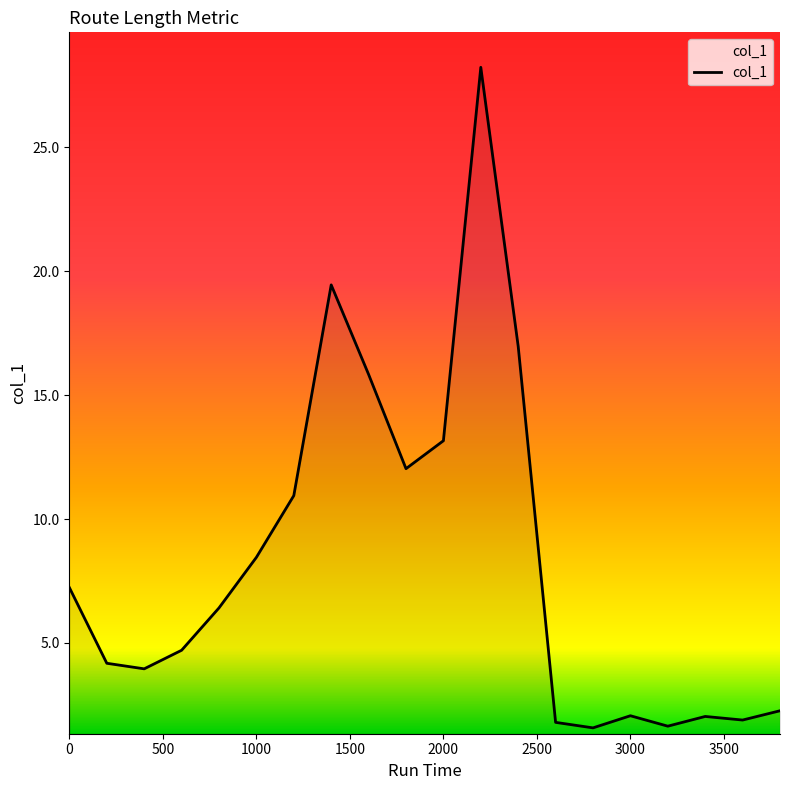

What is the minimum value shown in the chart?

1.6